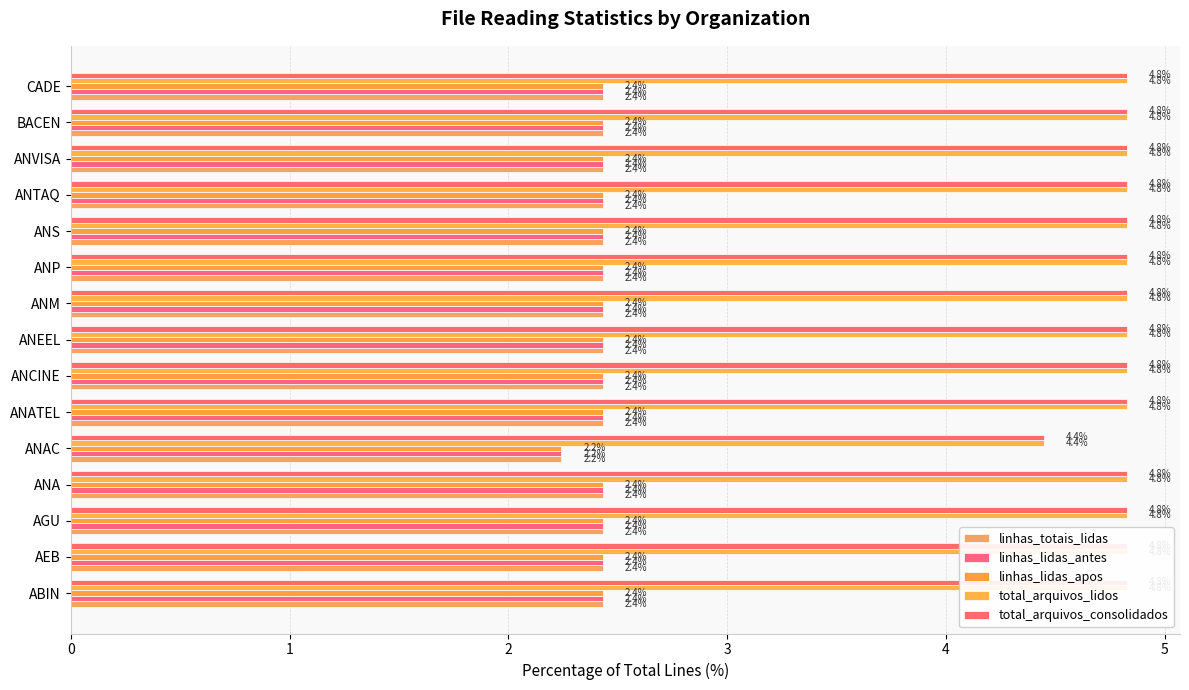

Between 13 and 1, which is larger?

13